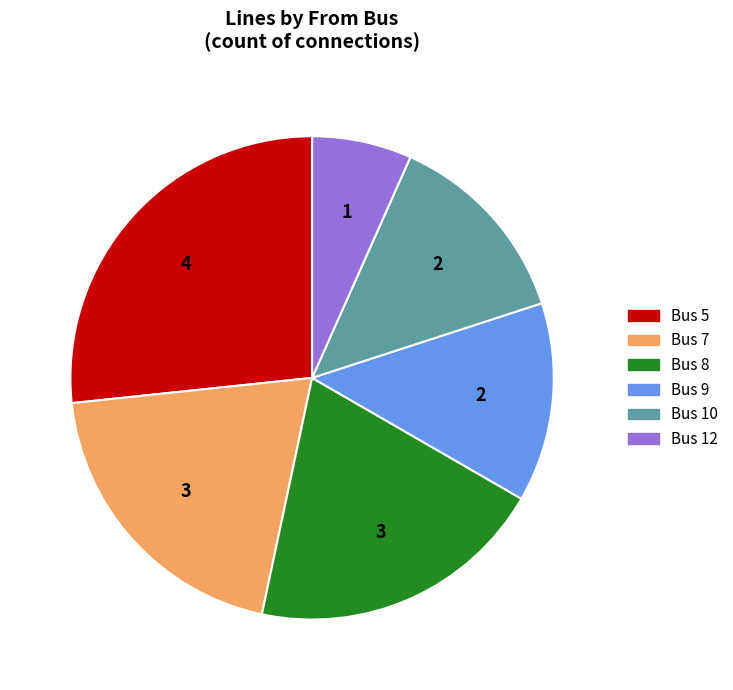

Combined, do Bus 7 and Bus 5 account for over 50%?

No